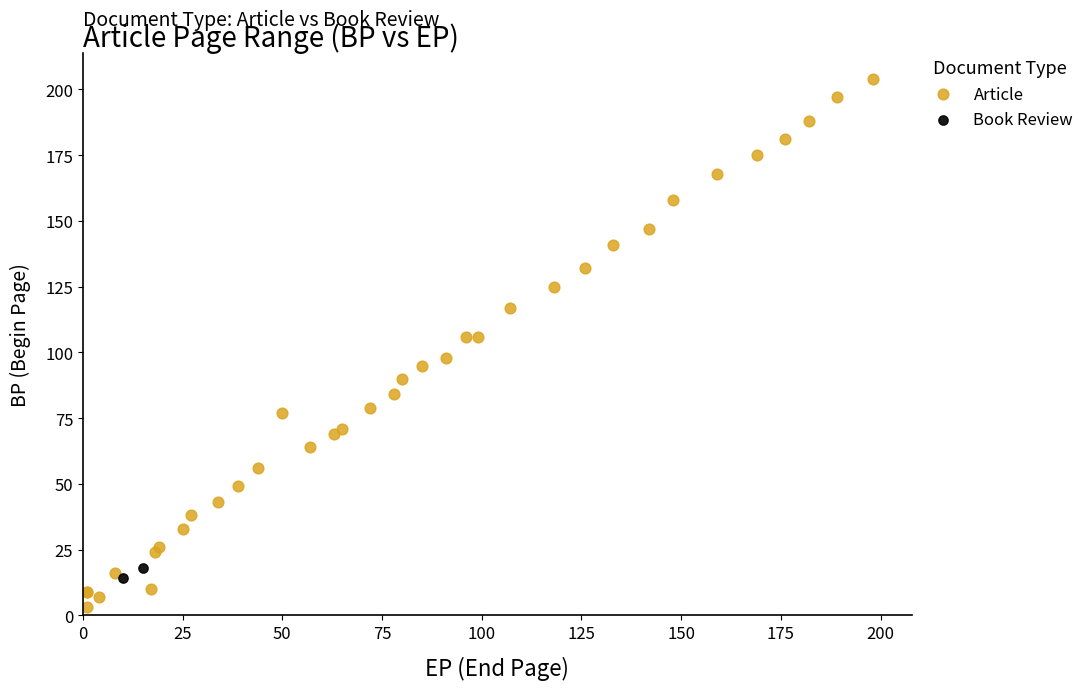

What are all the series names shown in the legend?

Article, Book Review